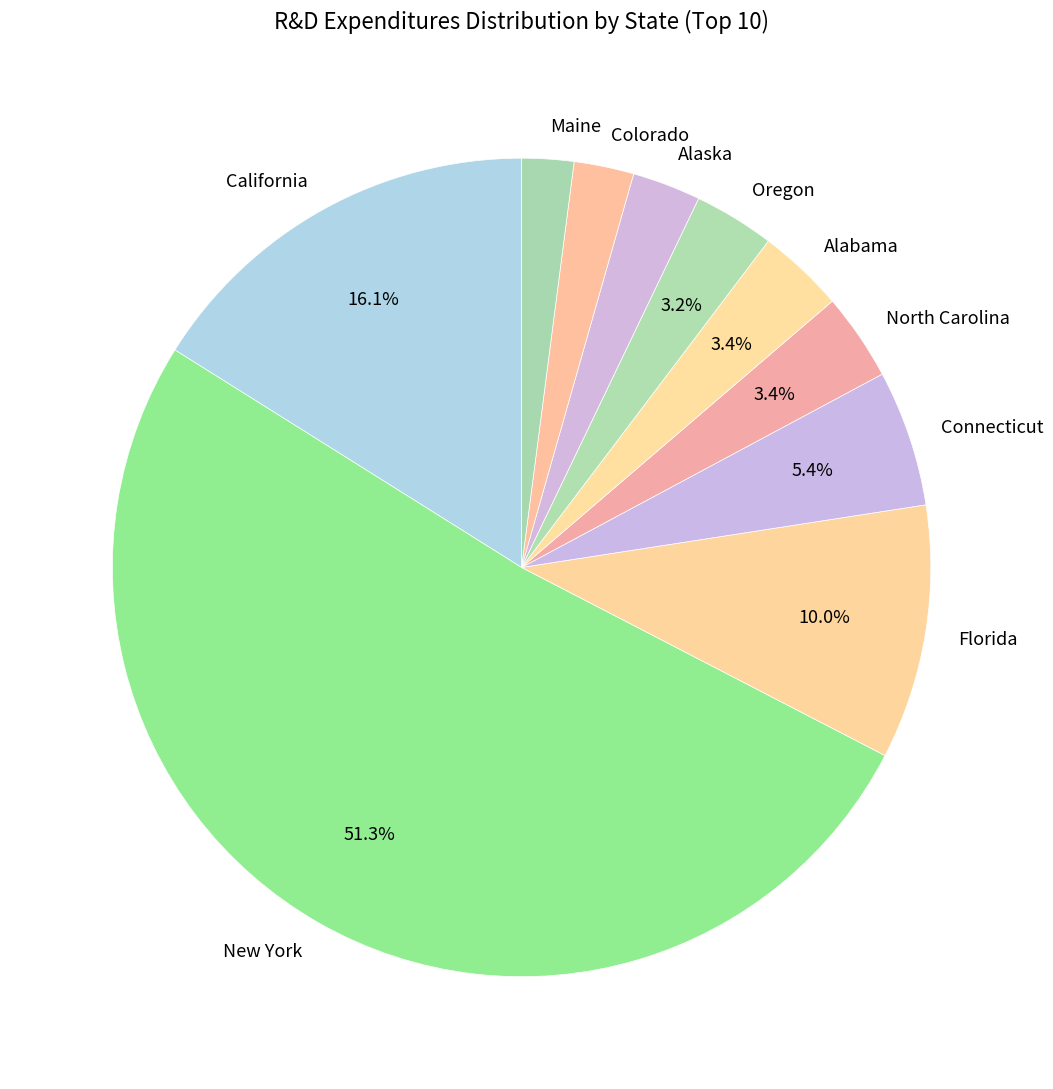

To the nearest percent, what is the combined percentage of Colorado and Connecticut?

8%